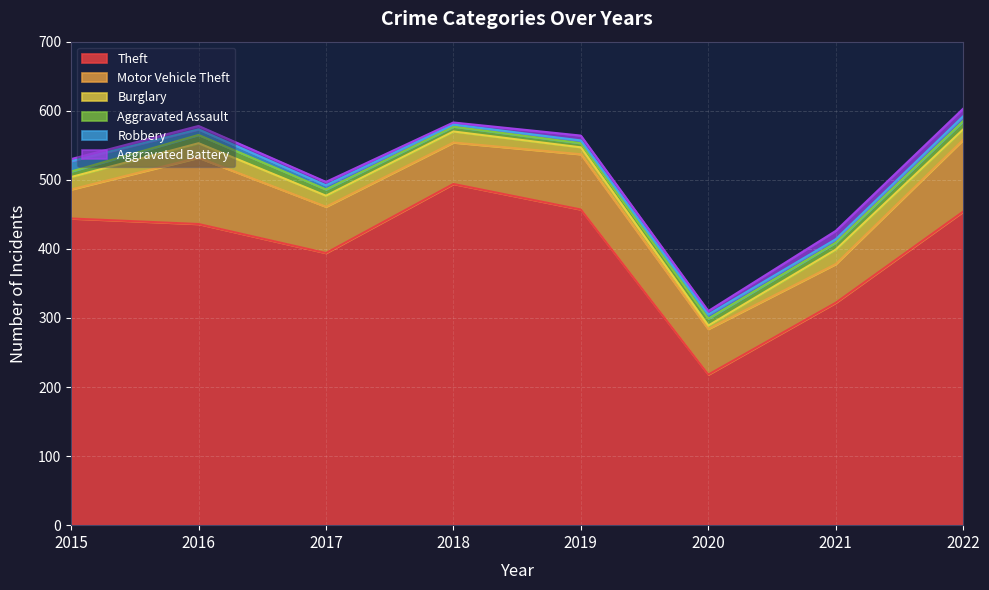

At which category is the sum across all series the highest?

2022